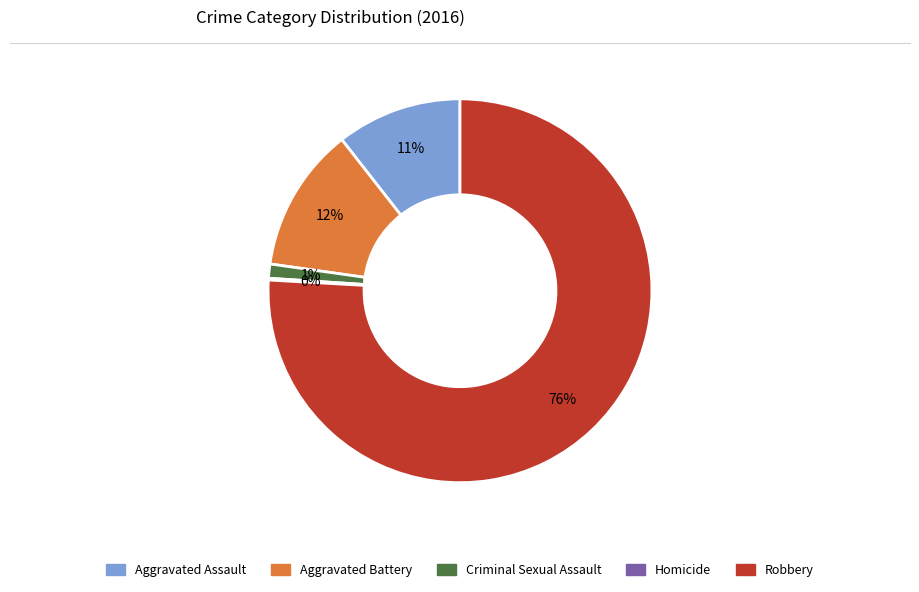

Is the sum of Robbery and Aggravated Assault greater than half?

Yes